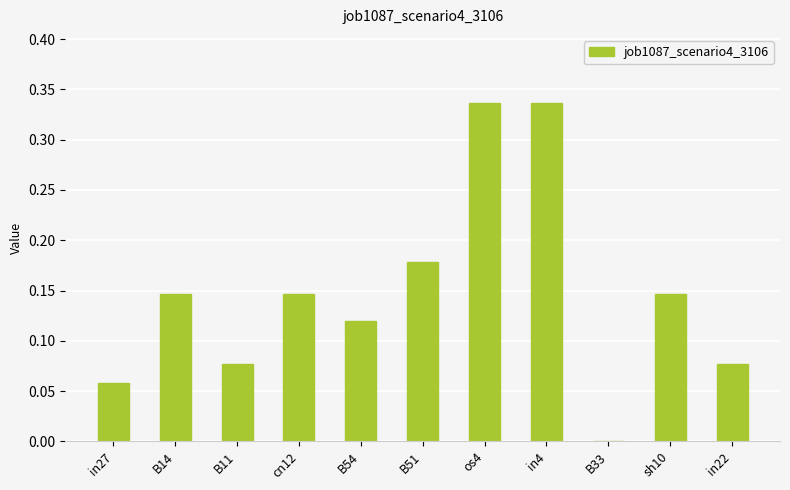

Is it true that the value at in27 is 0.0?

False